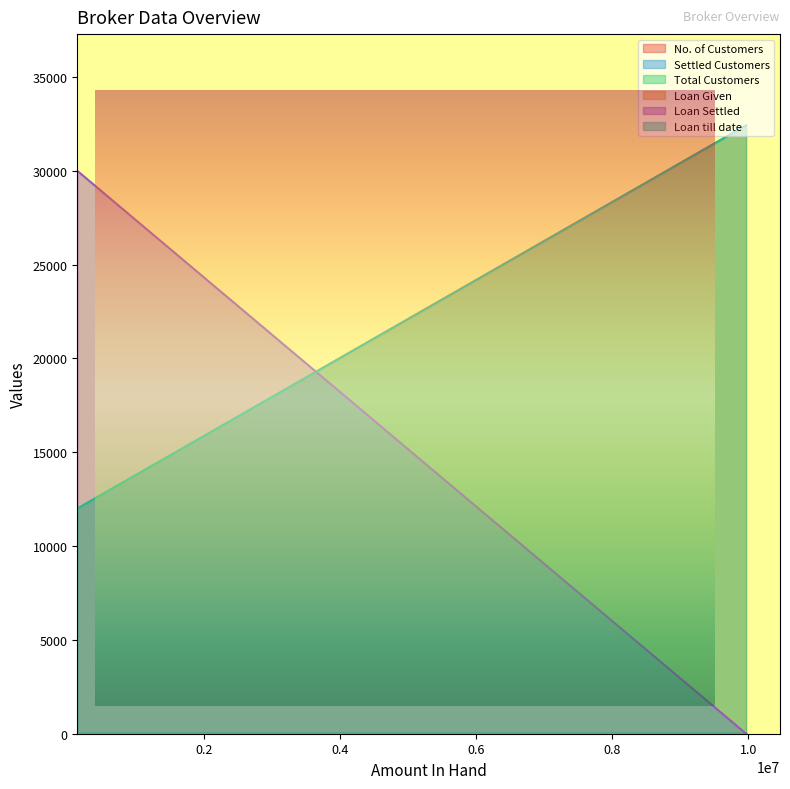

What are all the series names shown in the legend?

No. of Customers, Settled Customers, Total Customers, Loan Given, Loan Settled, Loan till date